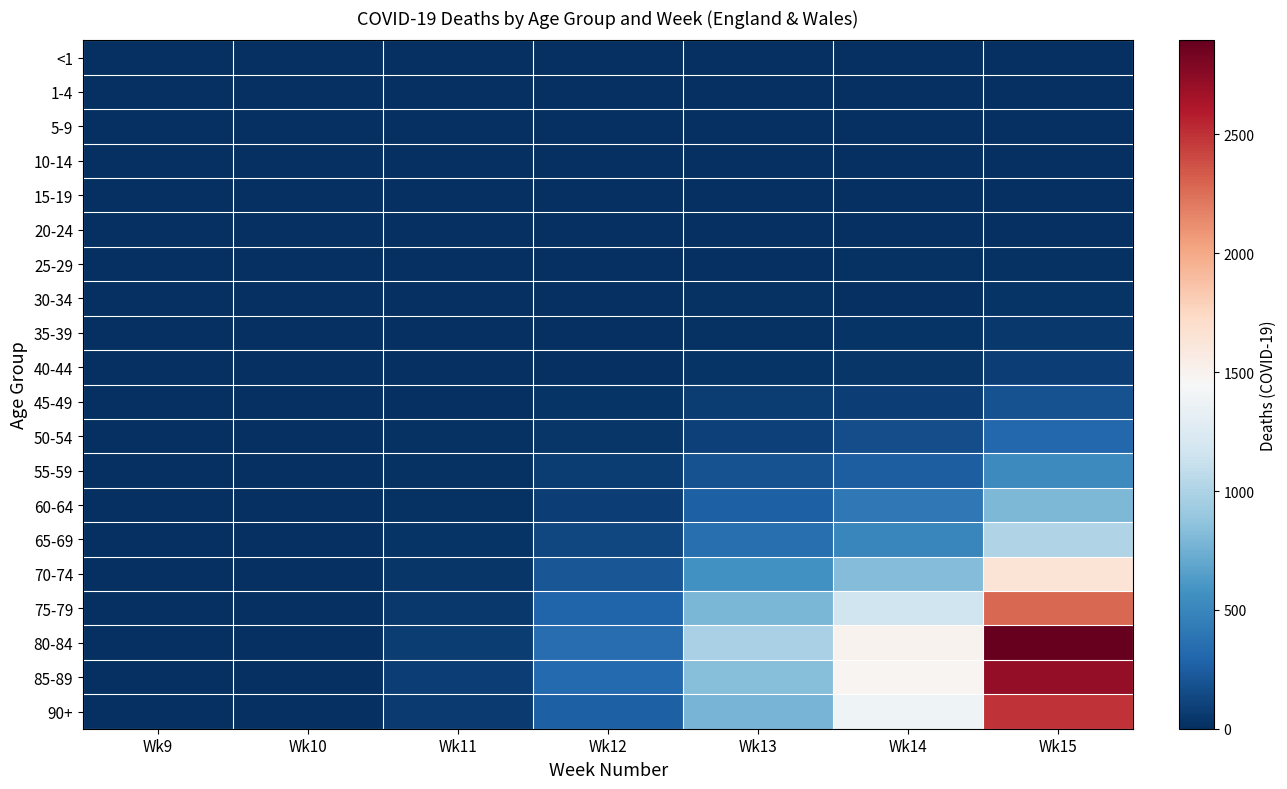

How many categories are shown in the chart?

7